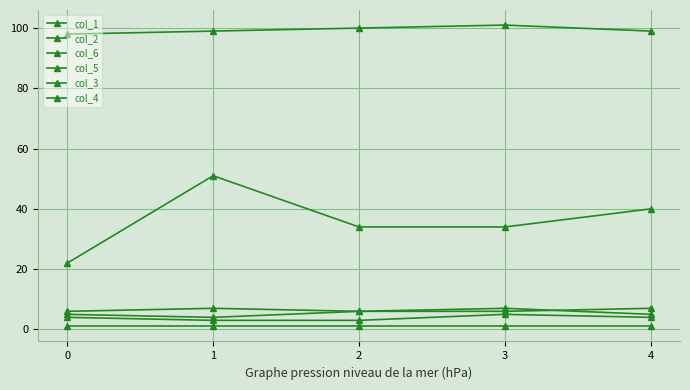

What is the average value of the col_3 series?

6